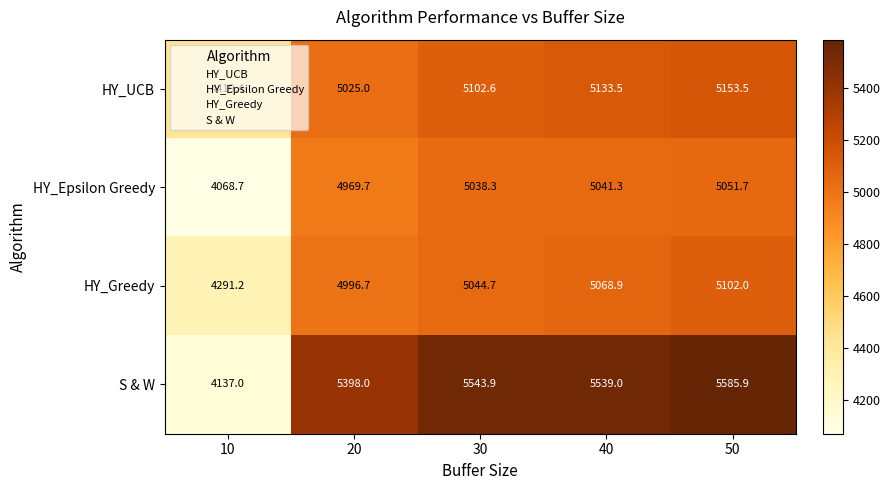

The value of HY_Epsilon Greedy at 30 is 5038.3. True or false?

True